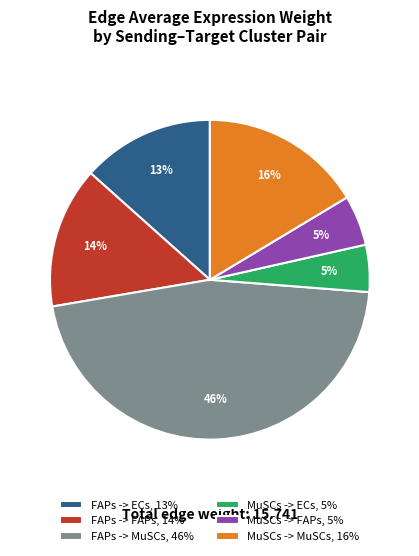

Approximately how many times larger is the value at MuSCs -> MuSCs, 16% compared to FAPs -> FAPs, 14%?

1.1